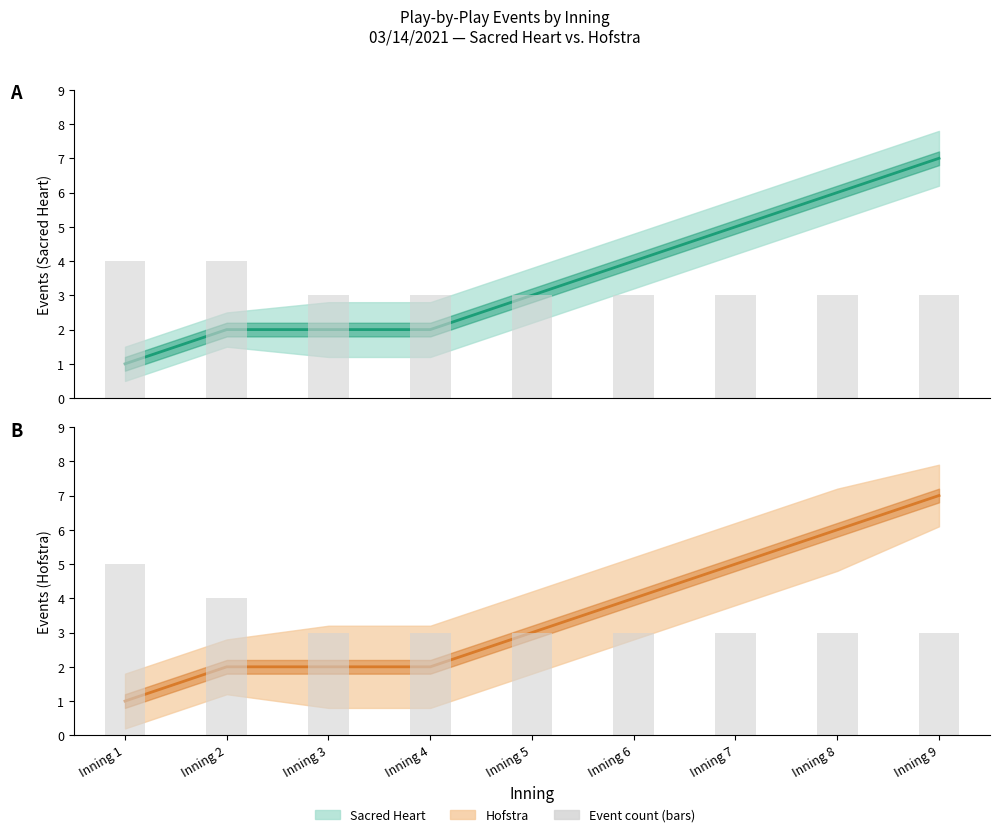

At which label does Hofstra - Estimate reach its peak?

Inning 9